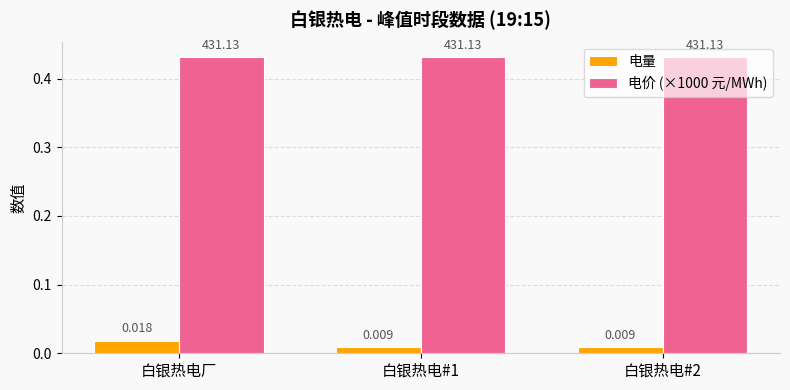

What position from the left is 白银热电#1?

2